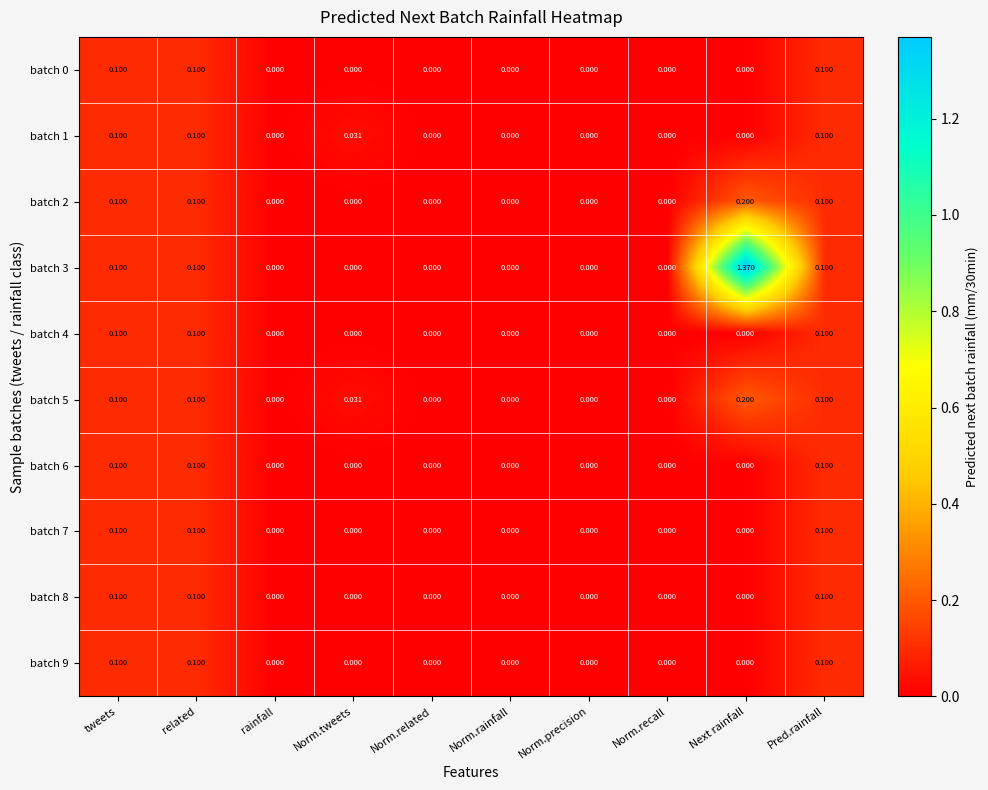

Count the number of data series in this chart.

10